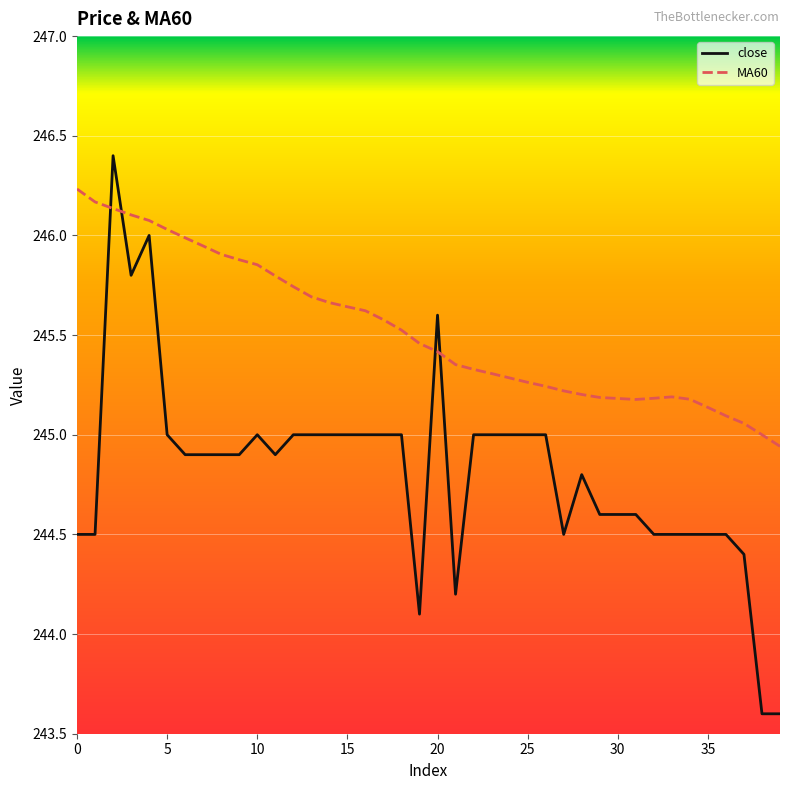

What is the difference between the maximum and minimum values in the close series?

2.8